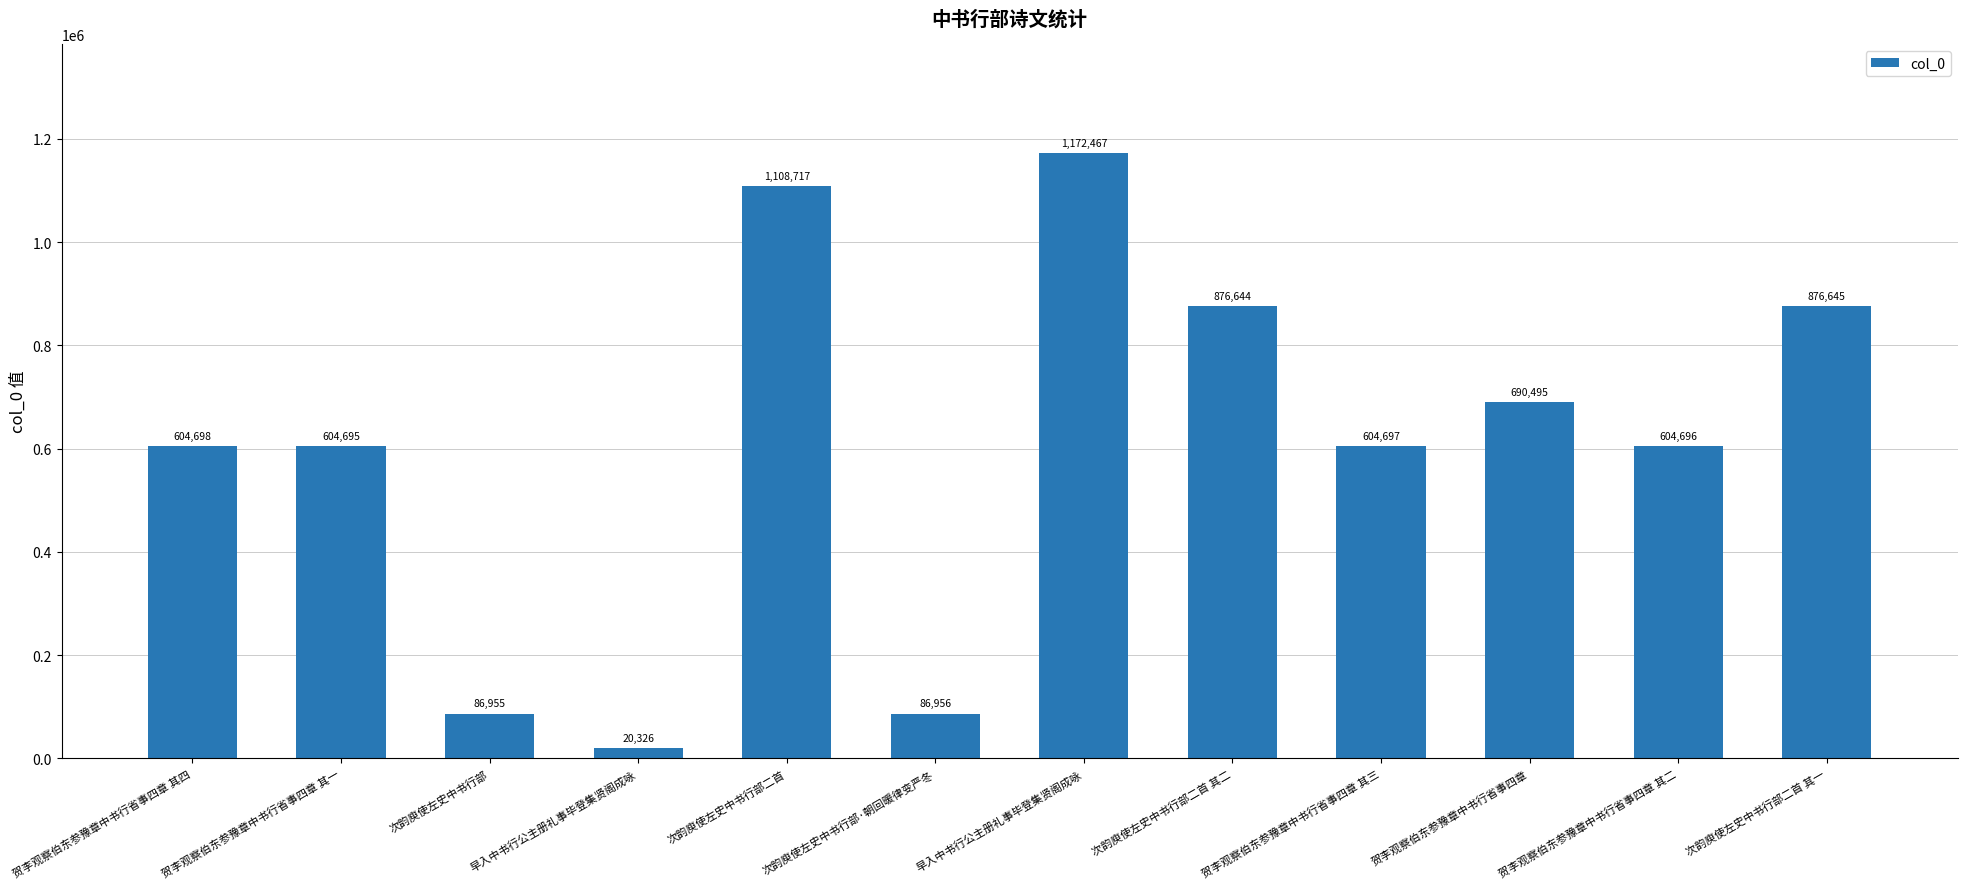

At which label does the data first exceed 604698?

次韵庾使左史中书行部二首